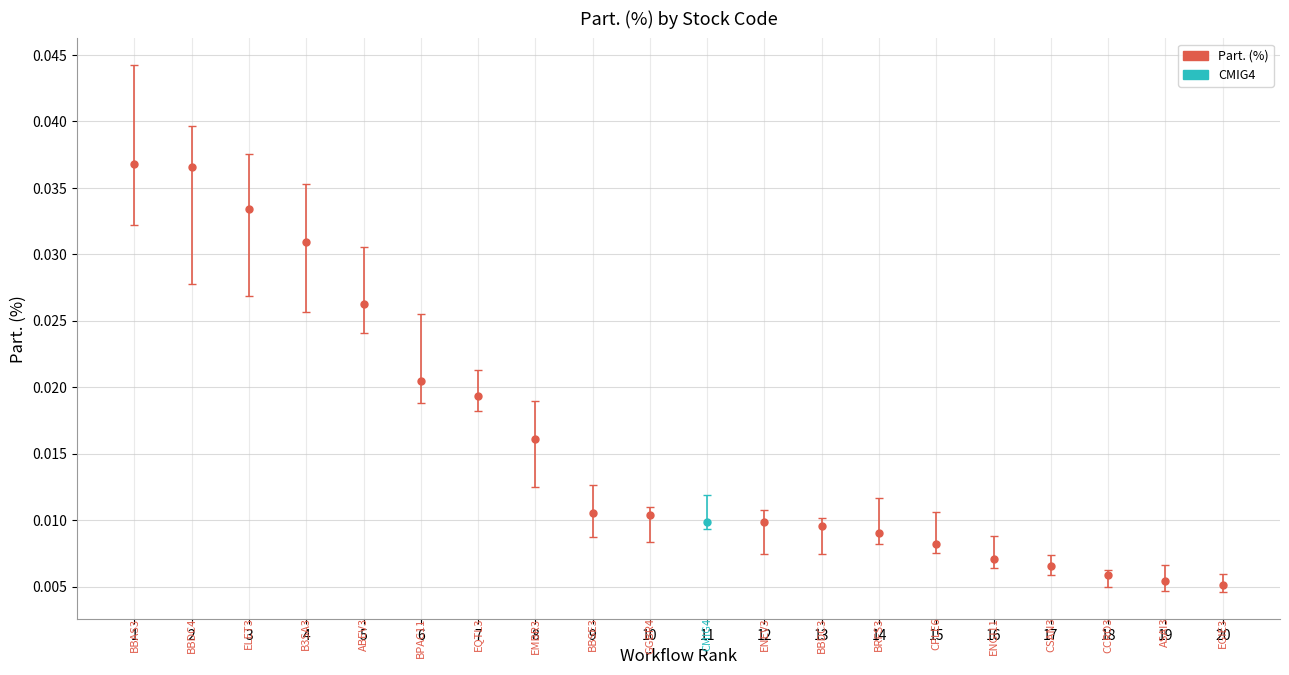

Count the values in the range 0 to 1.

20